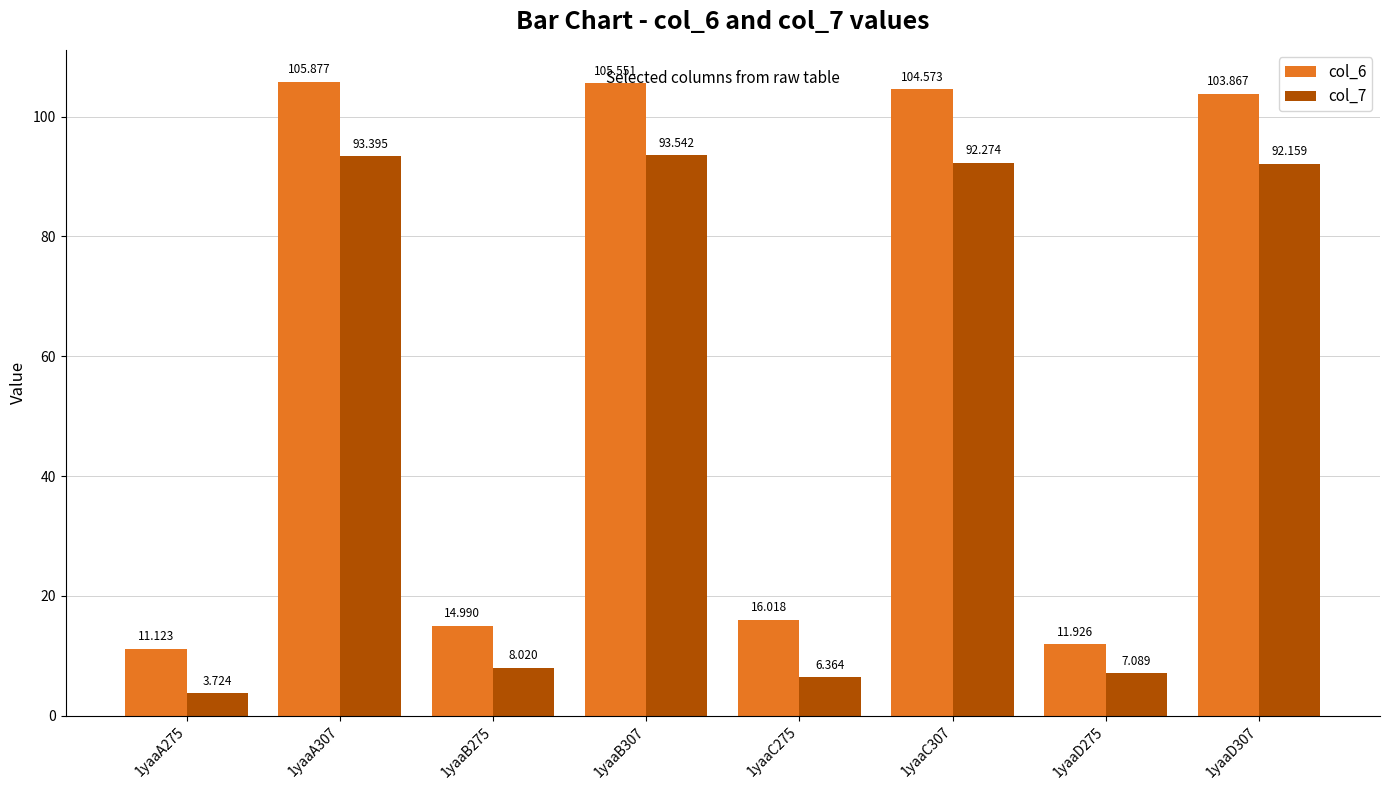

Which series has the largest total across all categories?

col_6